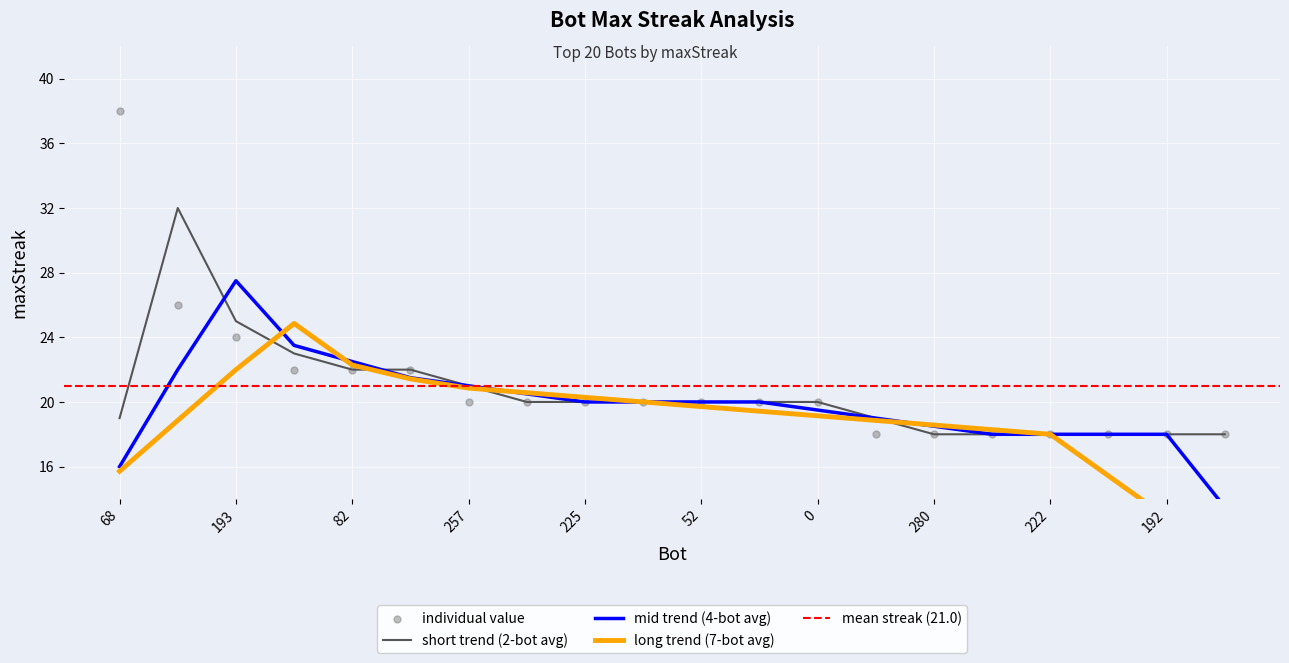

Between 257 and 267, which is larger?

257